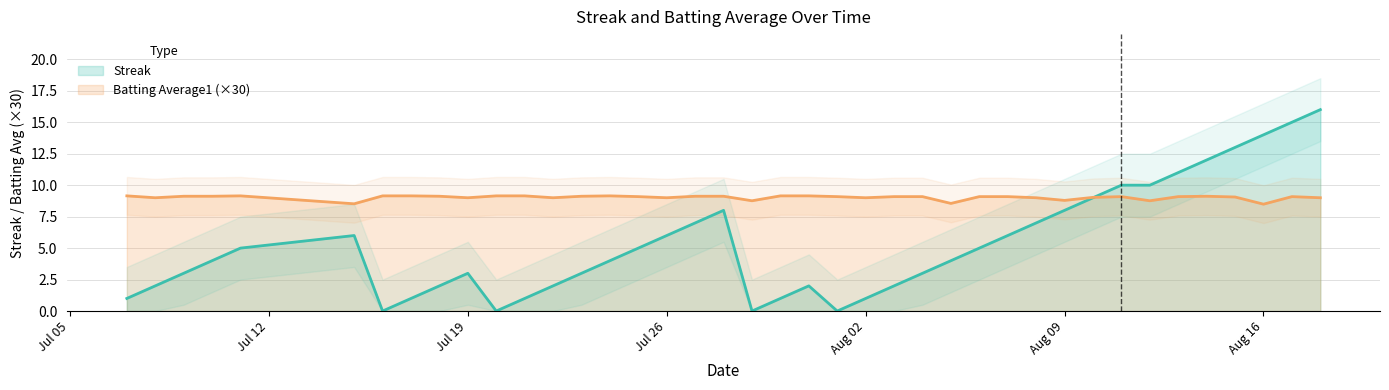

What is the highest value of the Batting Average1 (×30) series?

9.2